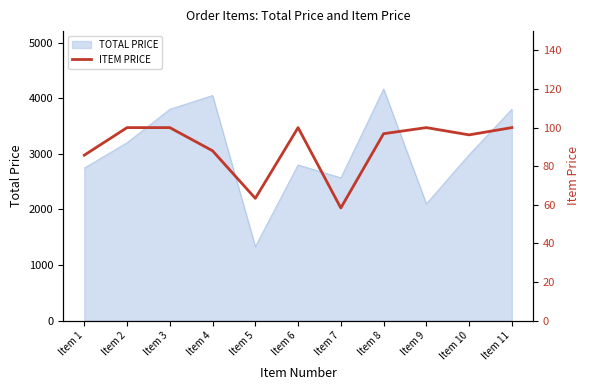

What is the smallest value displayed?

58.4